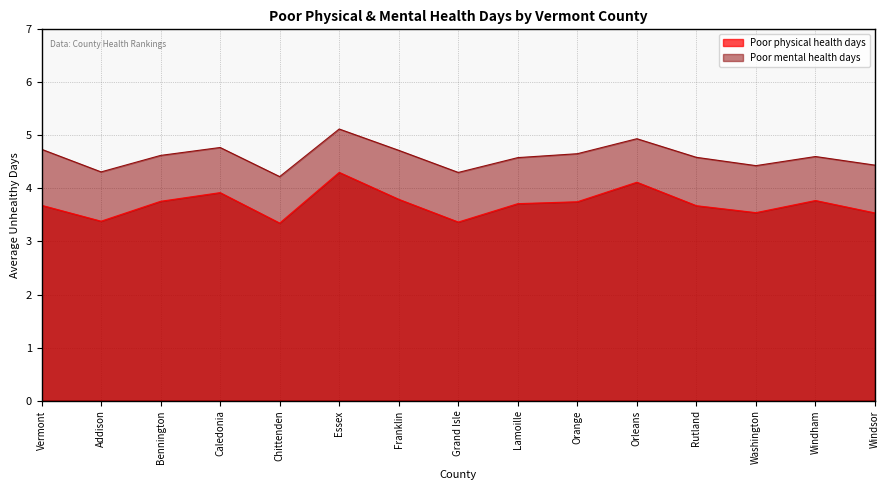

In Poor physical health days, how many points are lower than both neighbors (excluding endpoints)?

4